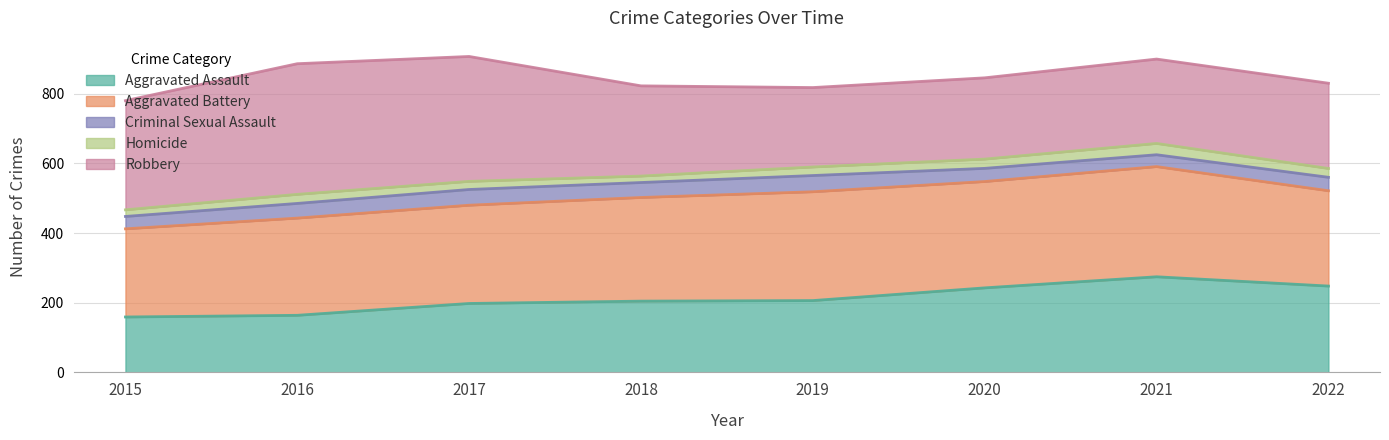

Where does the Aggravated Assault series first go above 207?

2020